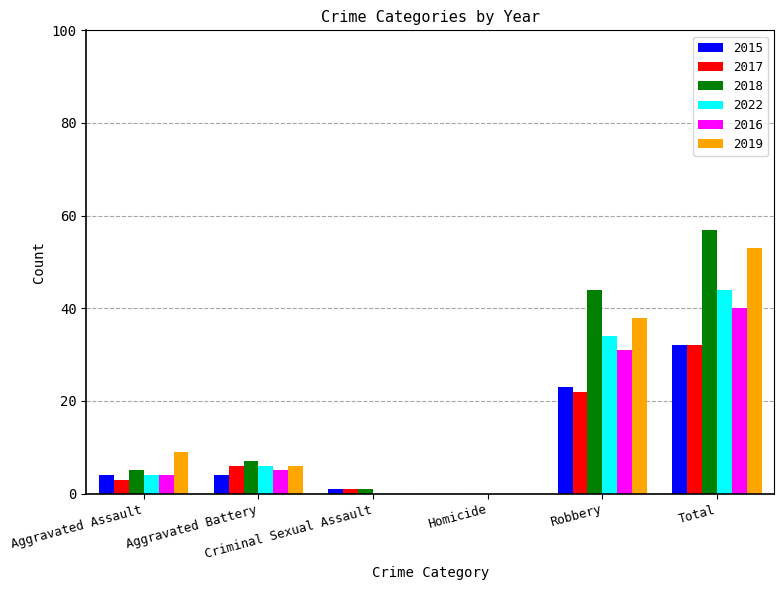

What are all the series names shown in the legend?

2015, 2017, 2018, 2022, 2016, 2019